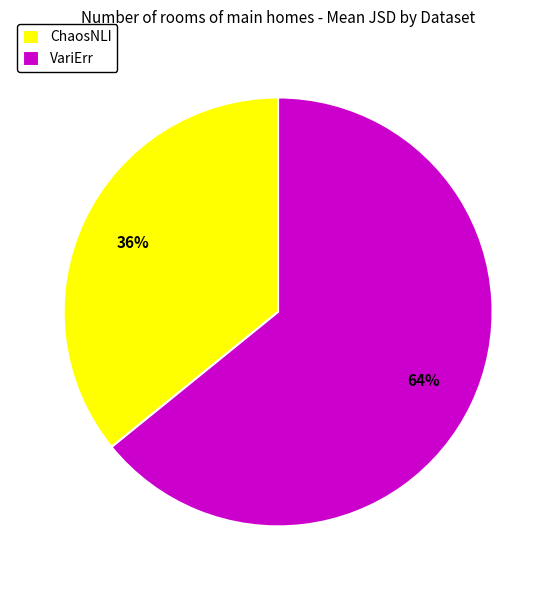

Rank the categories by value from lowest to highest.

ChaosNLI, VariErr